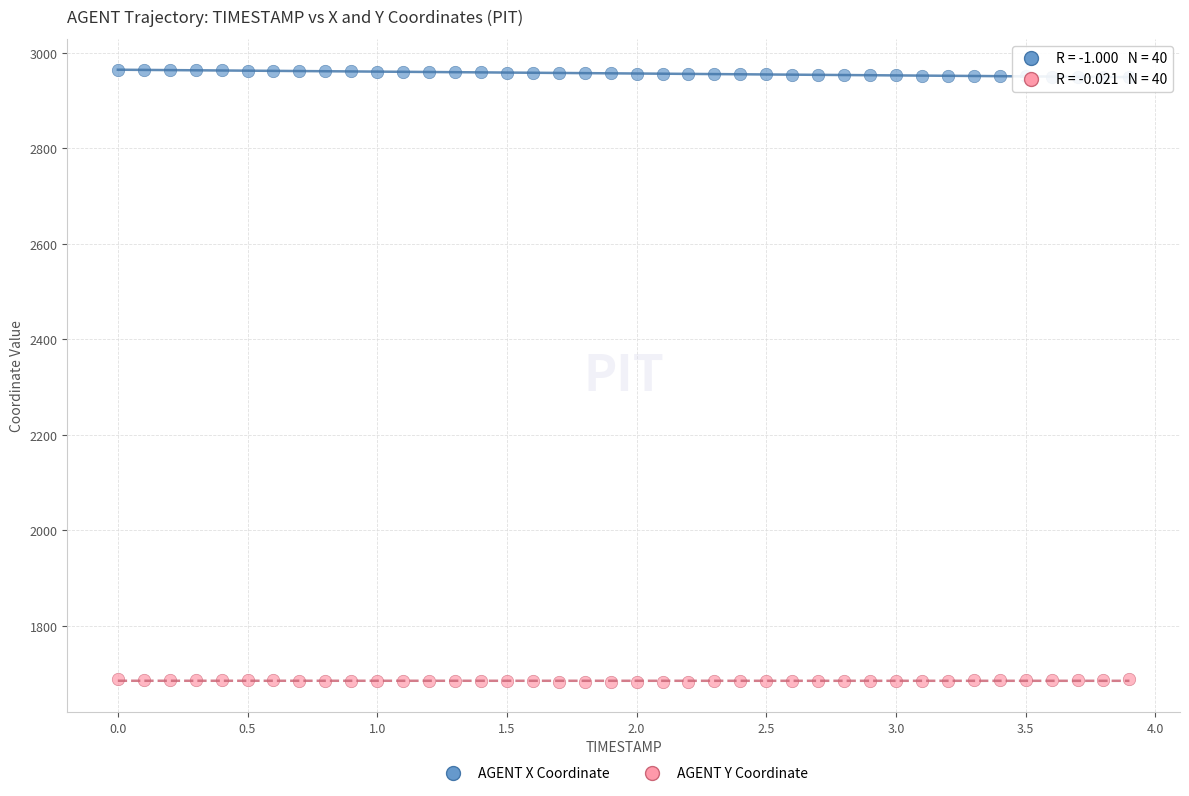

What is the X range (max minus min) for the scatter plot?

3.9